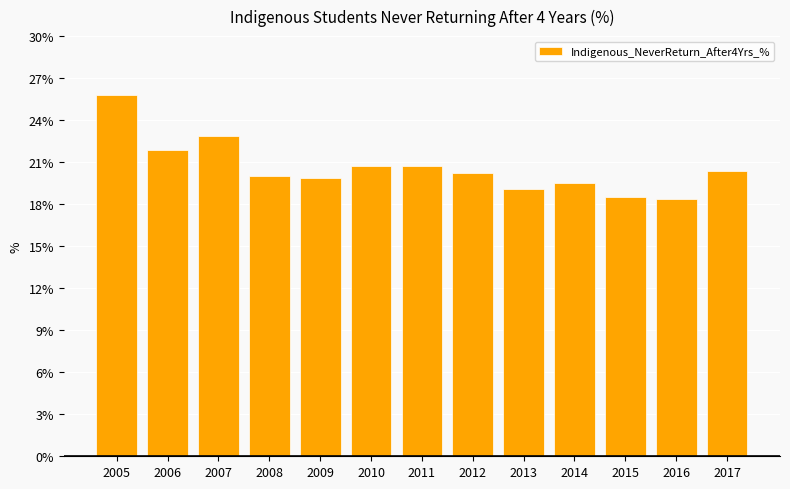

How many data points does each series have?

13